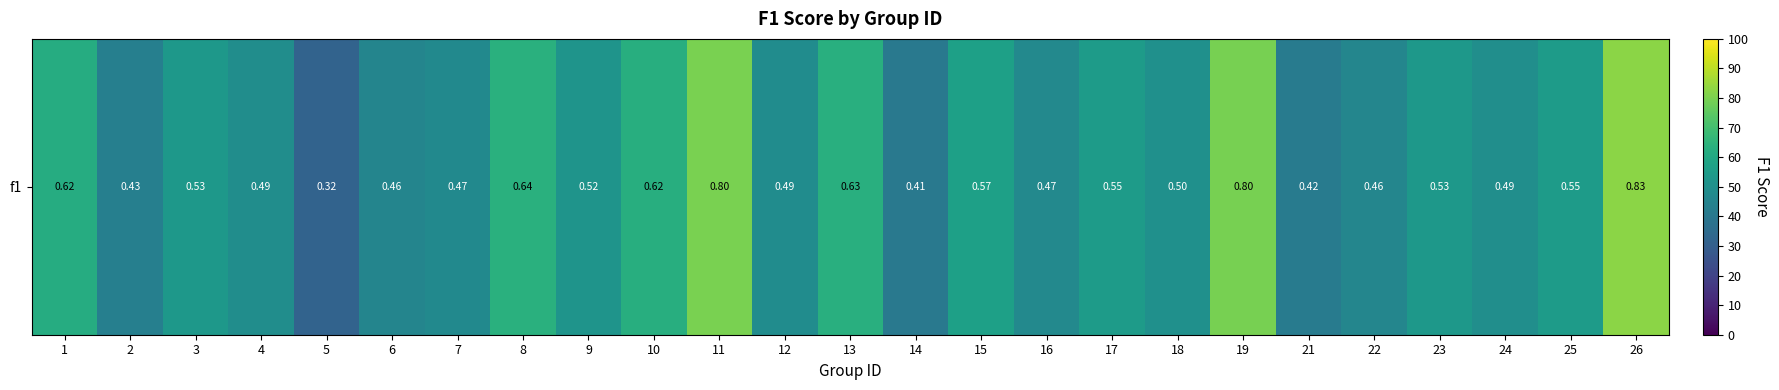

Count the values in the range 0 to 1.

25